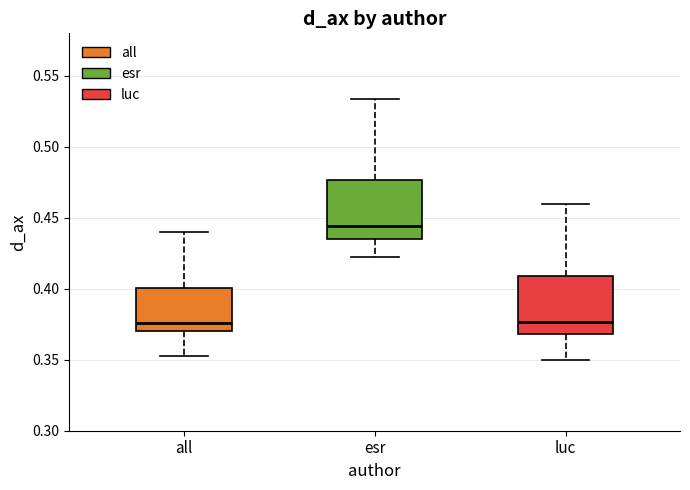

Reading left to right, read every box against the y-axis: the position of its median line, the range the box covers, and the ends of its whiskers. The values are not printed on the chart, so give them approximately, as read against the axis.

all: median 0.375, box 0.370 to 0.400, whiskers 0.350 to 0.440
esr: median 0.445, box 0.435 to 0.475, whiskers 0.425 to 0.535
luc: median 0.375, box 0.370 to 0.410, whiskers 0.350 to 0.460